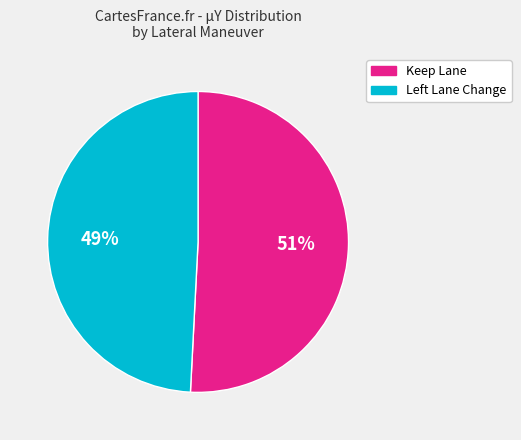

Rank the categories by value from lowest to highest.

Left Lane Change, Keep Lane